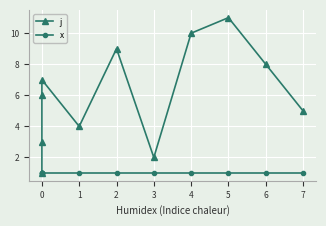

What is the average value of the x series?

1